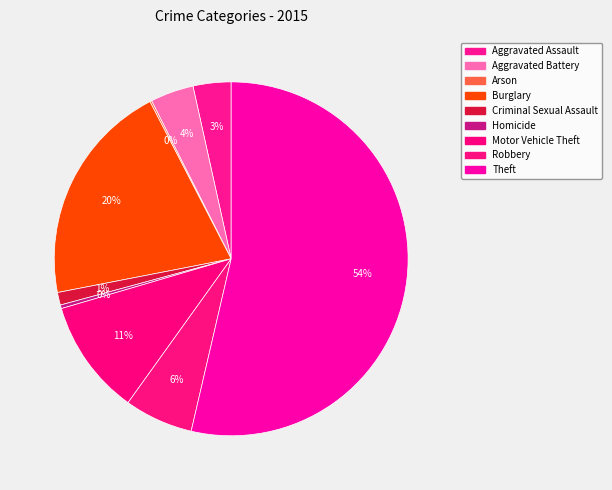

Between Aggravated Battery and Aggravated Assault, which is larger?

Aggravated Battery